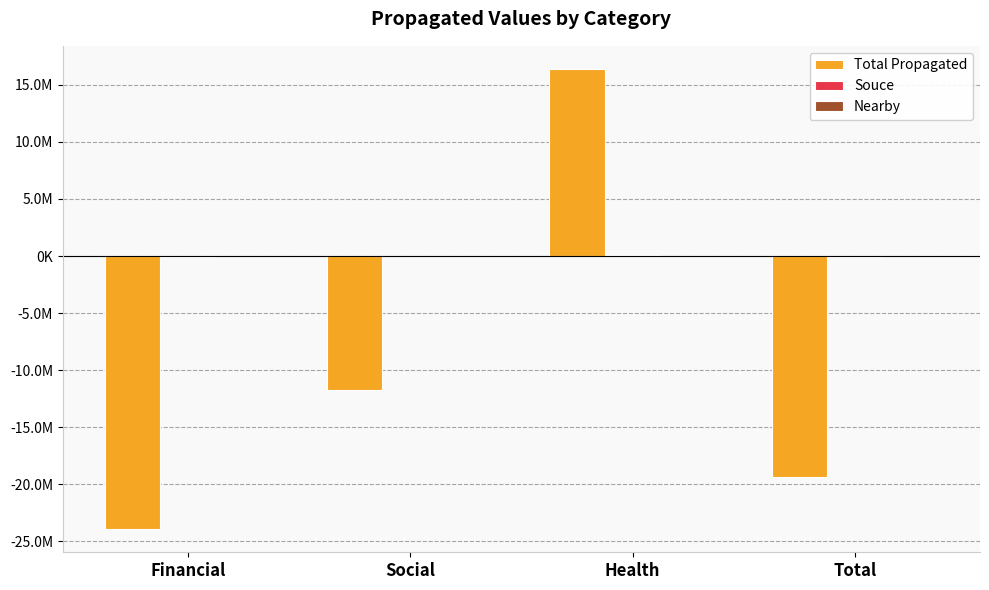

Are the bars horizontal?

No